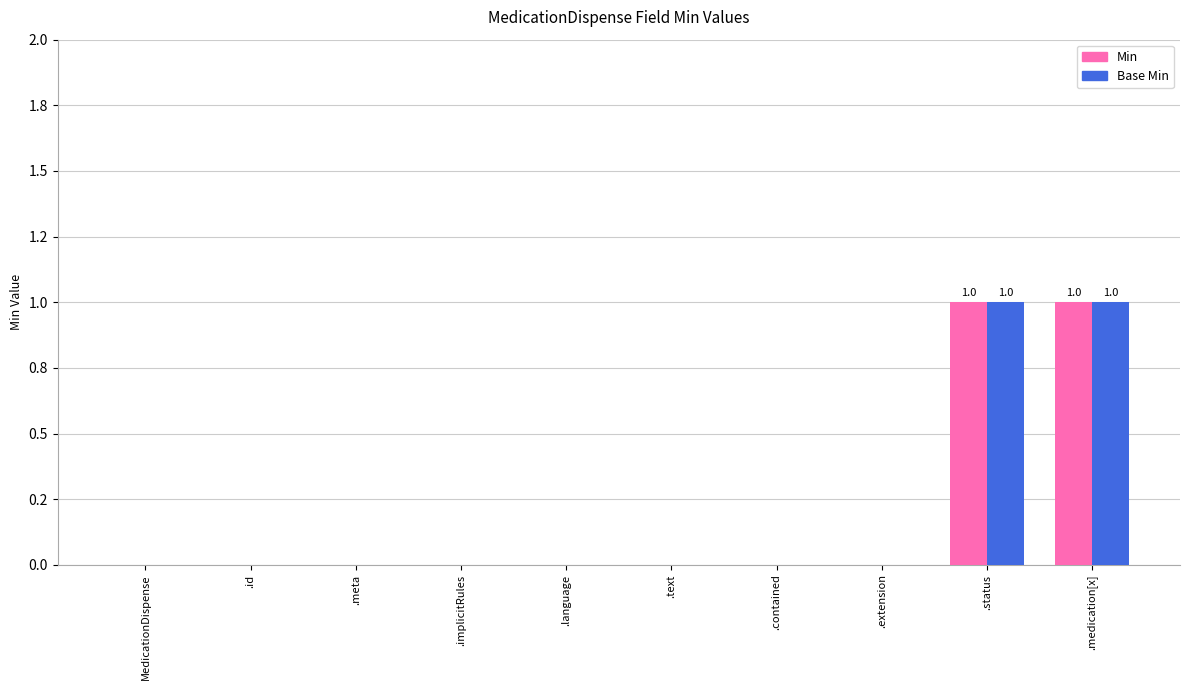

Read the Base Min value at .status.

1